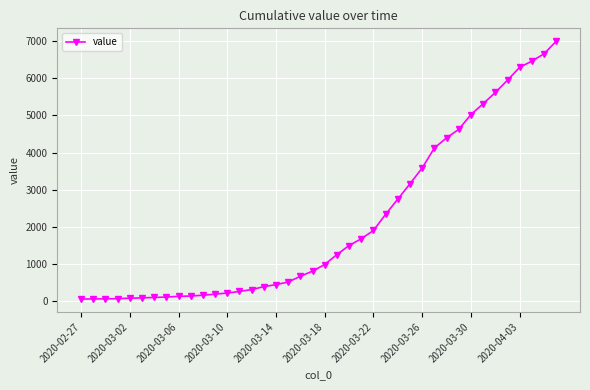

Does the chart display data point markers on the line(s)?

Yes